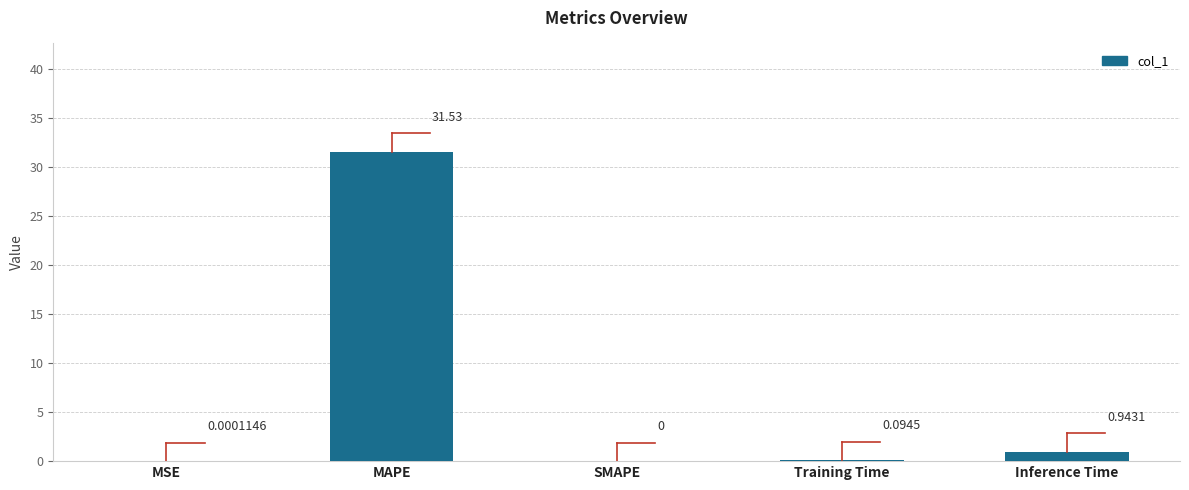

Which has a higher value, Training Time or Inference Time?

Inference Time